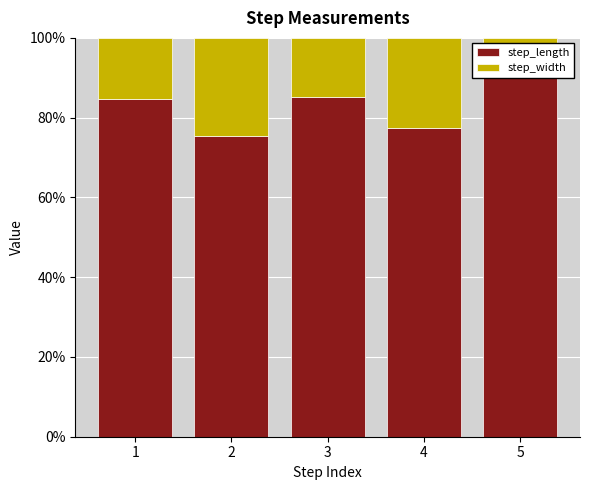

What is the total value across all series at 3?

100.0